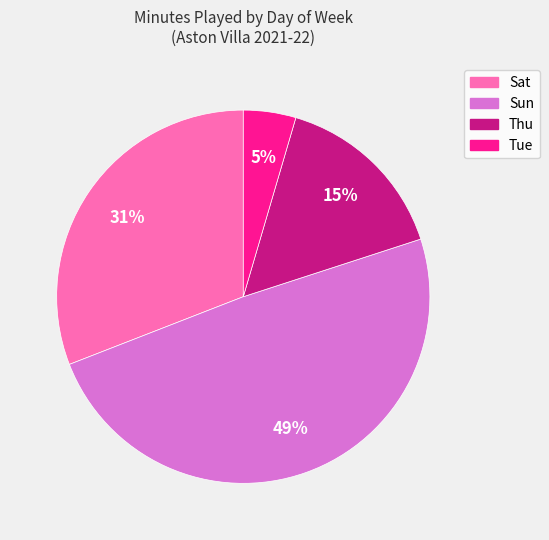

To the nearest percent, what portion does Sat represent?

31%